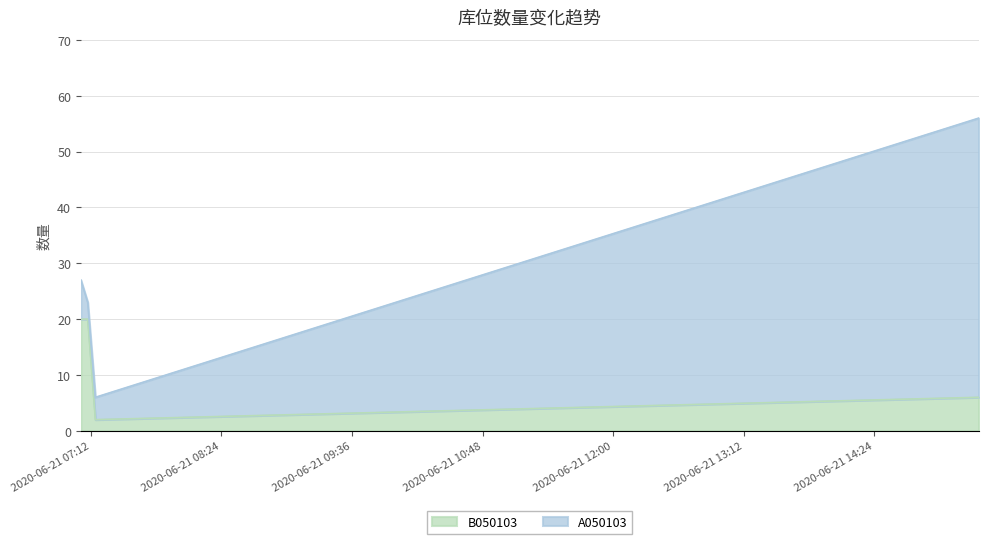

Reading left to right, extract all data points from this chart.

2020-06-21 07:06:32=20	2020-06-21 07:10:19=20	2020-06-21 07:14:32=2	2020-06-21 15:21:34=6